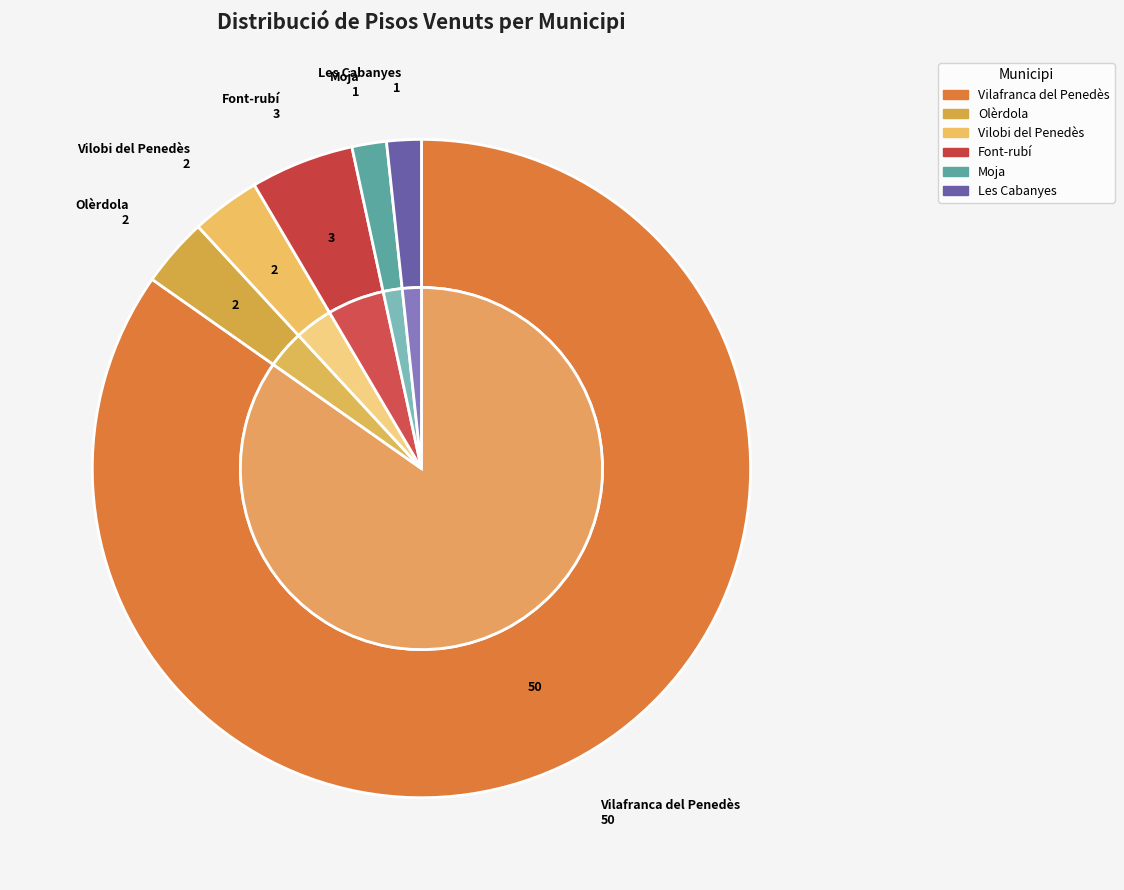

Combined, what portion of the pie is Font-rubí and Les Cabanyes?

6.8%